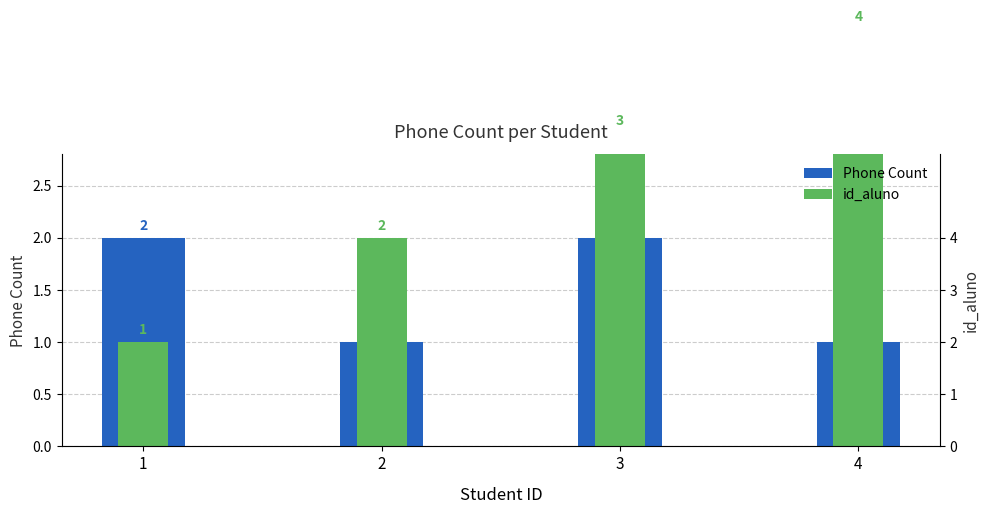

What is the sum of all Phone Count values?

6